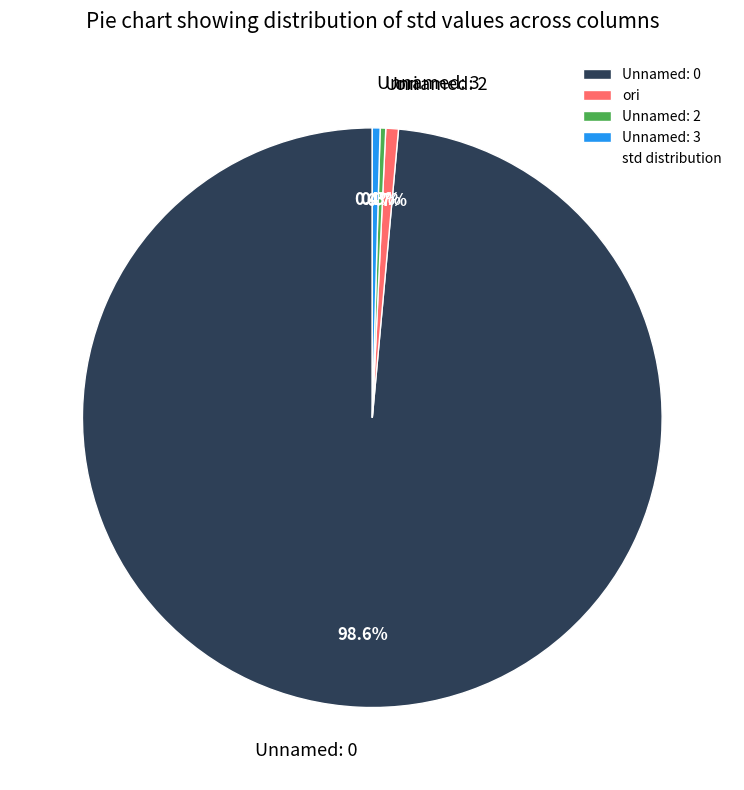

Does Unnamed: 0 account for over 50% of the chart?

Yes